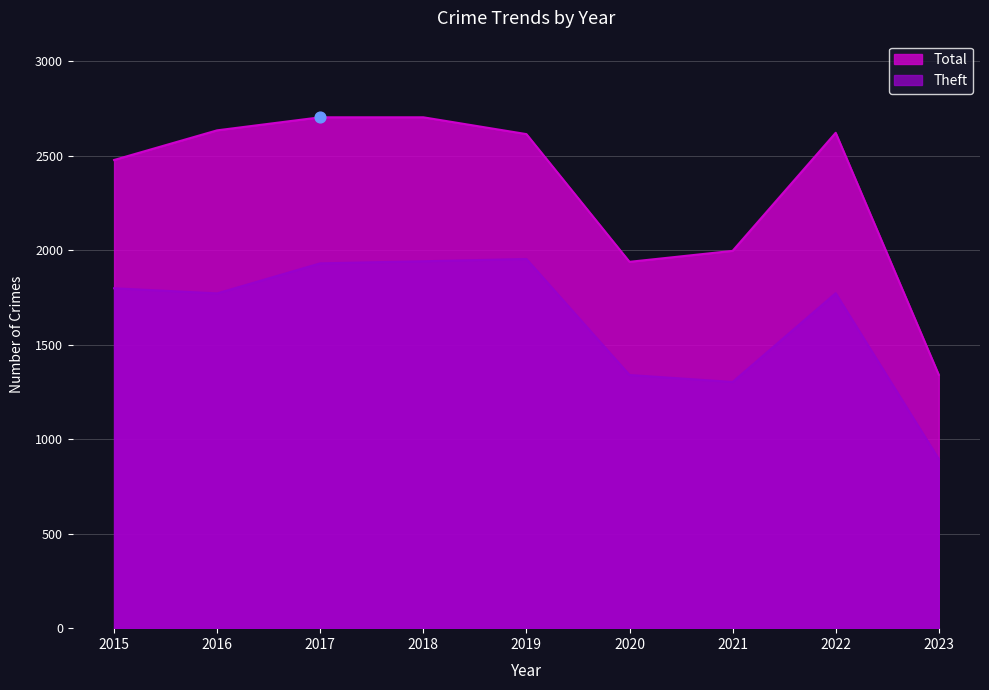

Which series has the largest total across all categories?

Total